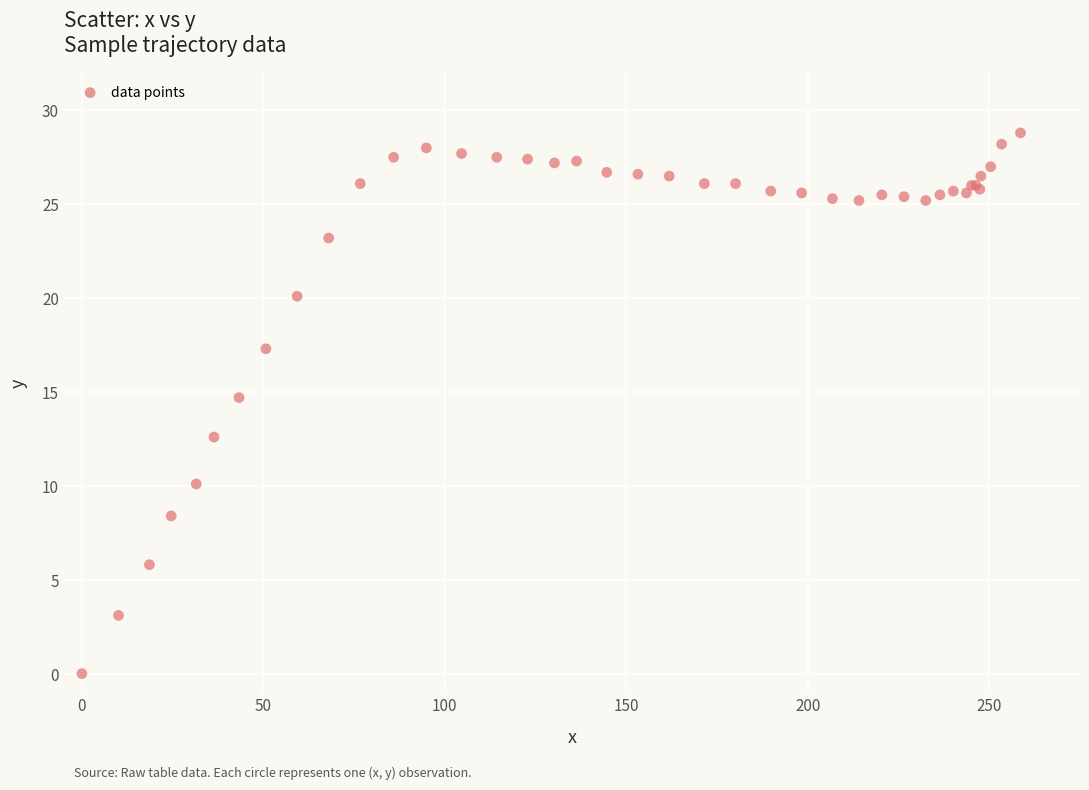

What Y value in the scatter plot is closest to 14?

14.7